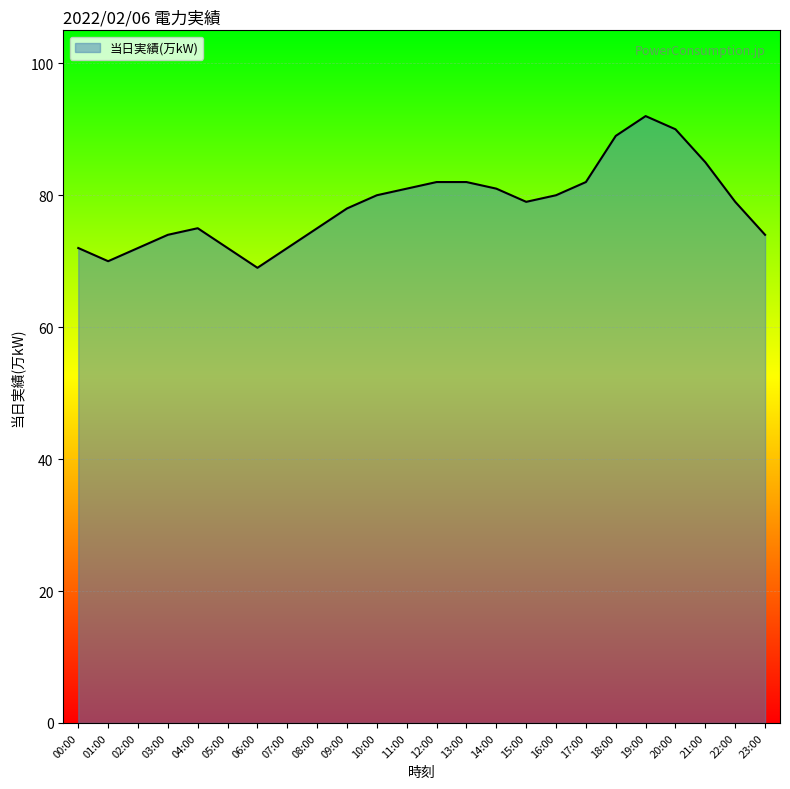

Reading left to right, list all the values displayed in this chart.

72	70	72	74	75	72	69	72	75	78	80	81	82	82	81	79	80	82	89	92	90	85	79	74